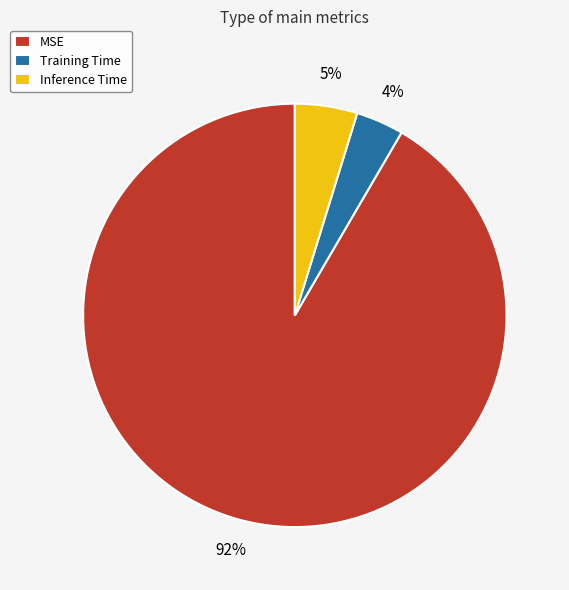

Rank the categories by value from highest to lowest.

MSE, Inference Time, Training Time